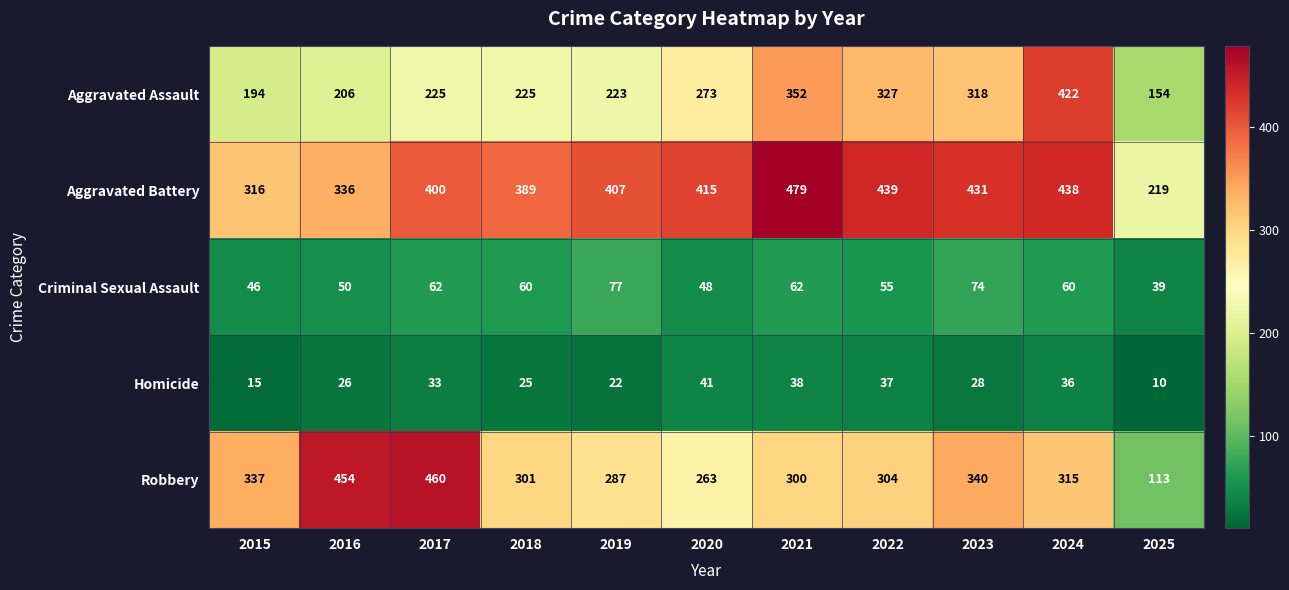

At which label is Robbery closest to 286?

2019